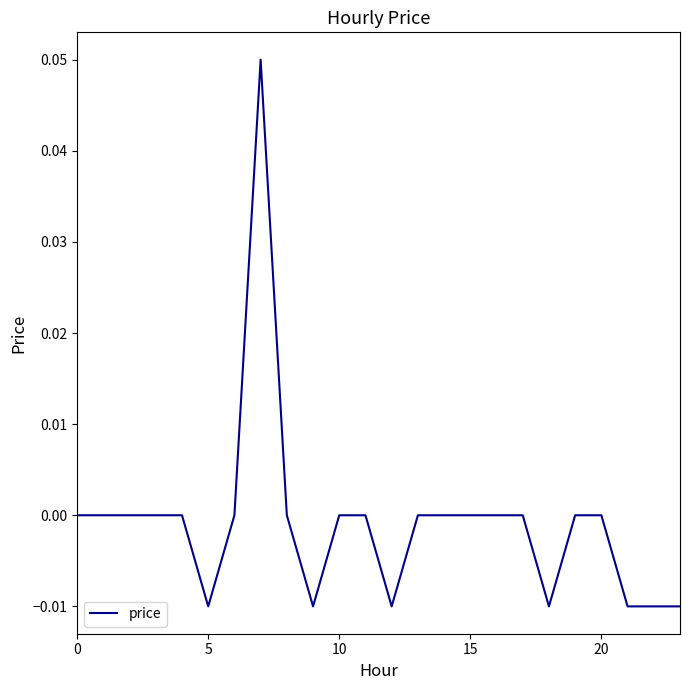

How many lines are shown in the chart?

1